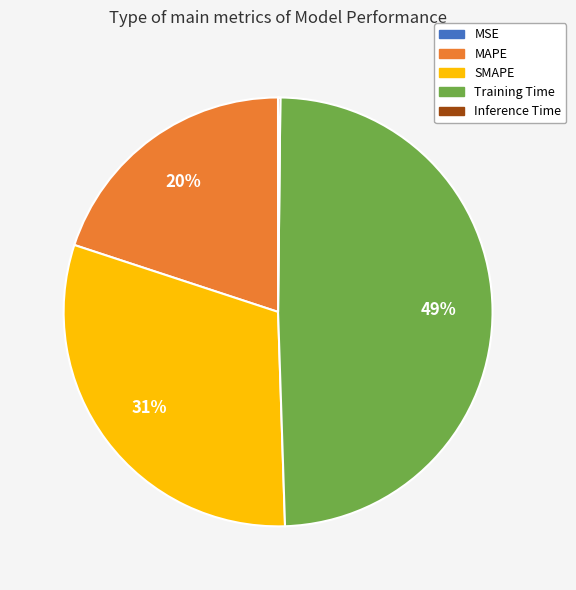

Is it true that SMAPE is 19% of the pie?

False